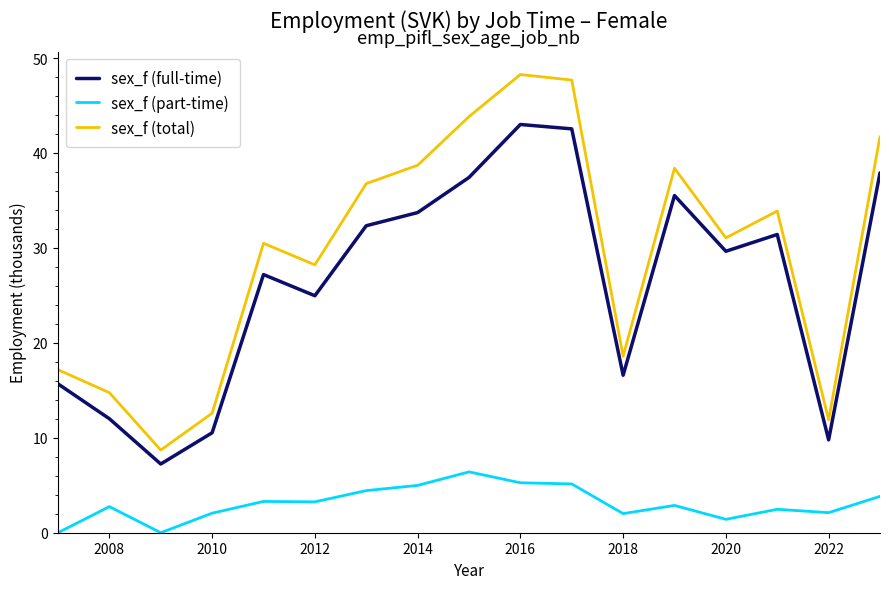

Which series has the largest total across all categories?

sex_f (total)